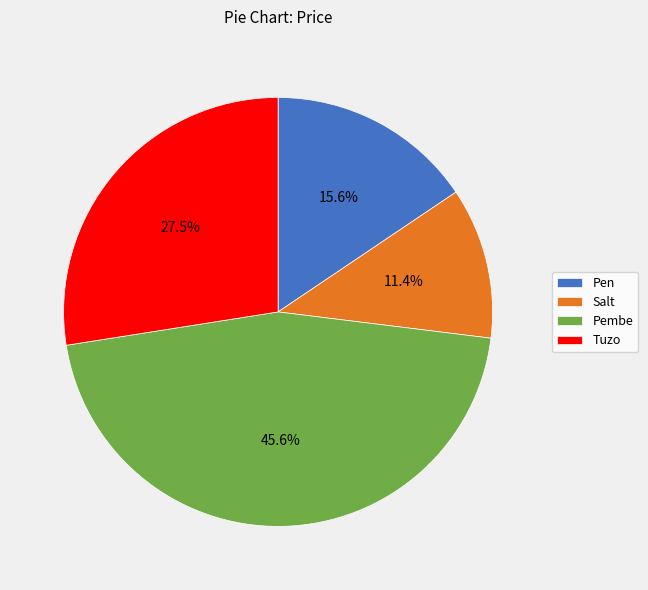

Approximately how many times larger is the value at Pen compared to Salt?

1.4